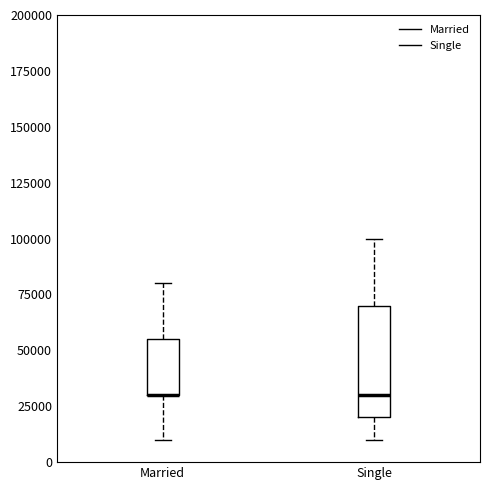

Reading left to right, read every box against the y-axis: the position of its median line, the range the box covers, and the ends of its whiskers. The values are not printed on the chart, so give them approximately, as read against the axis.

Married: median 30000 (drawn on the box's lower edge), box 30000 to 55000, whiskers 10000 to 80000
Single: median 30000, box 20000 to 70000, whiskers 10000 to 100000